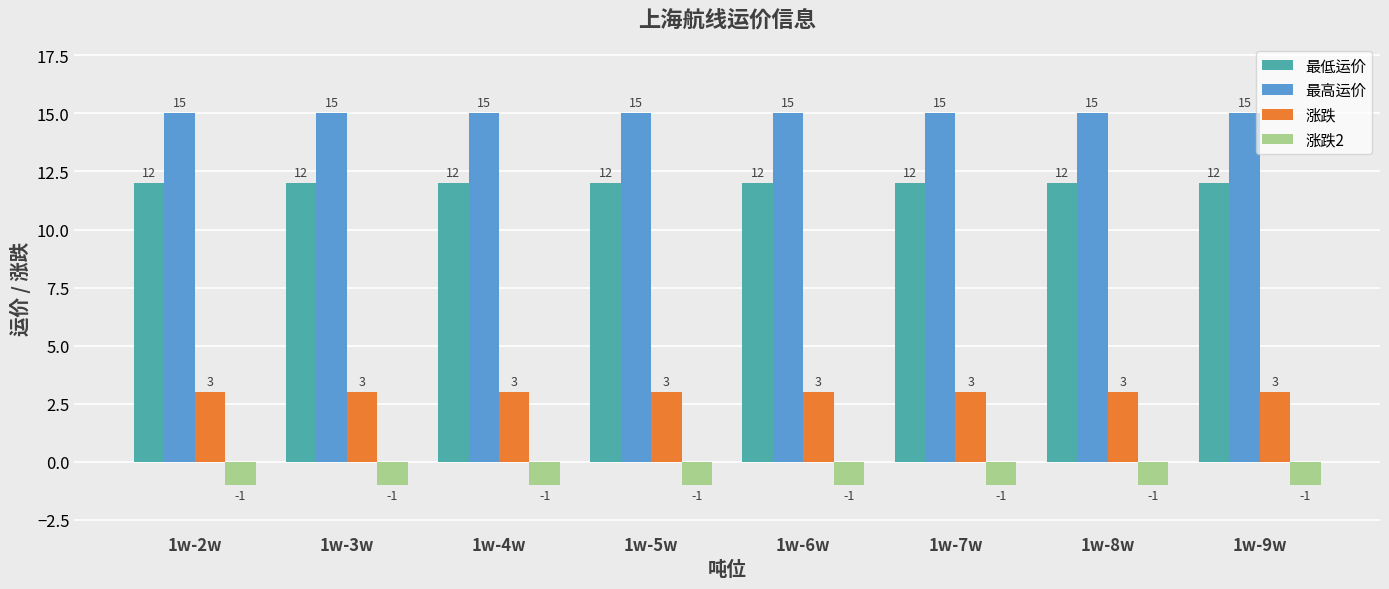

What is the highest value of the 最低运价 series?

12